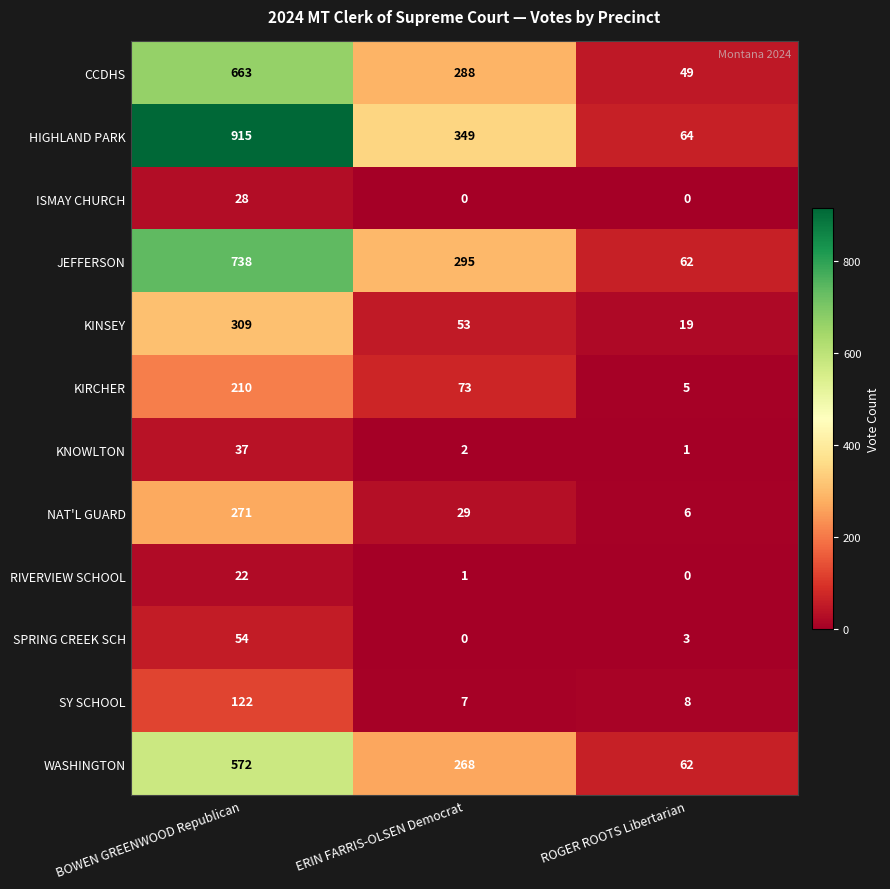

What is the spread (max minus min) of values at ROGER ROOTS Libertarian?

64